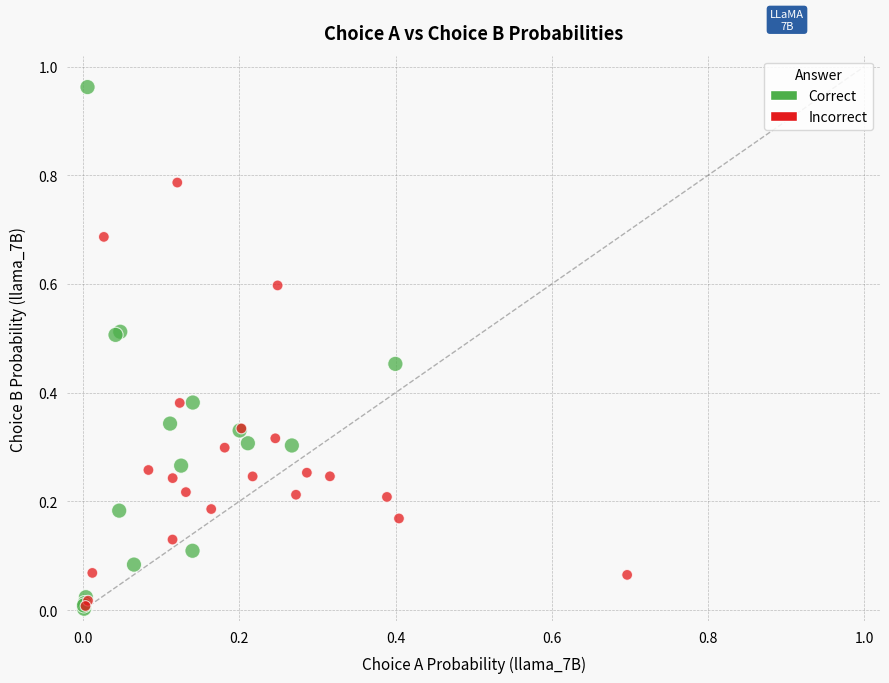

Which series contains the highest Y value?

Correct